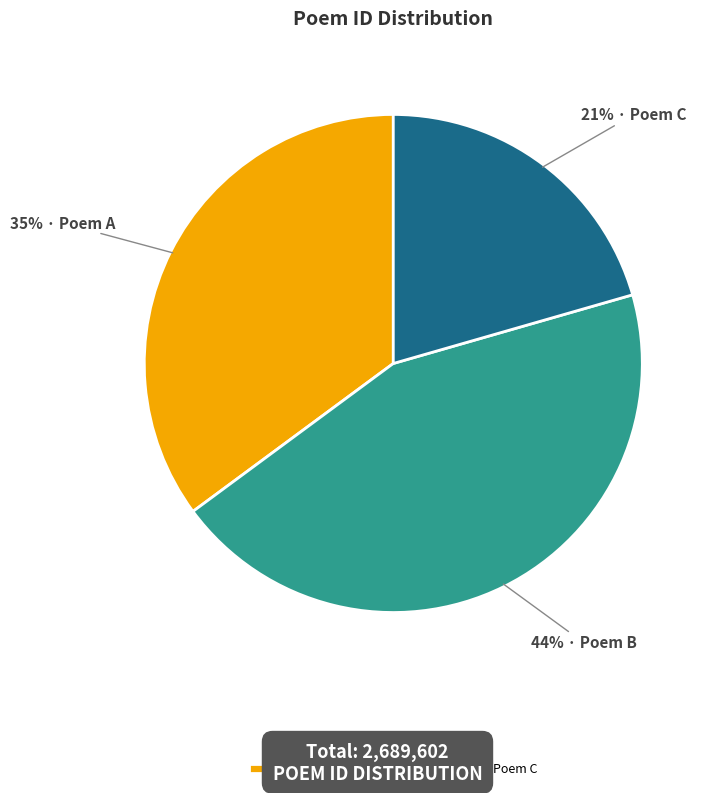

Is the sum of Poem B and Poem A greater than half?

Yes